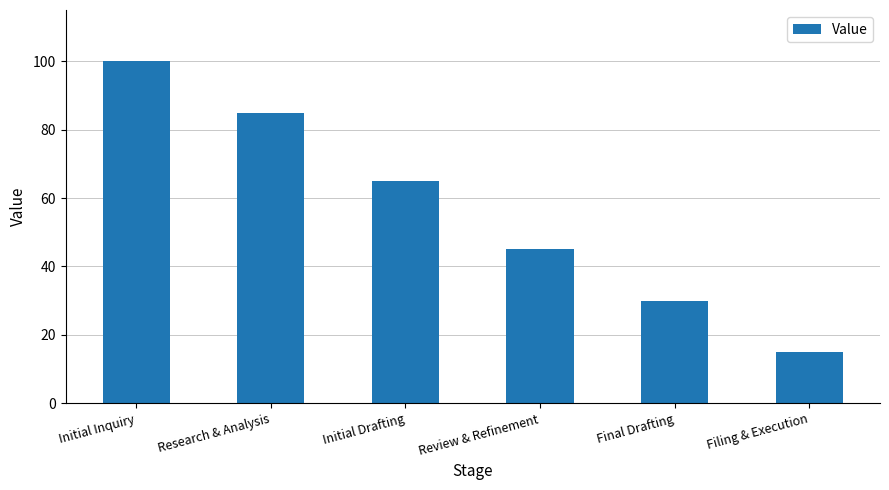

What position from the right is Research & Analysis?

5